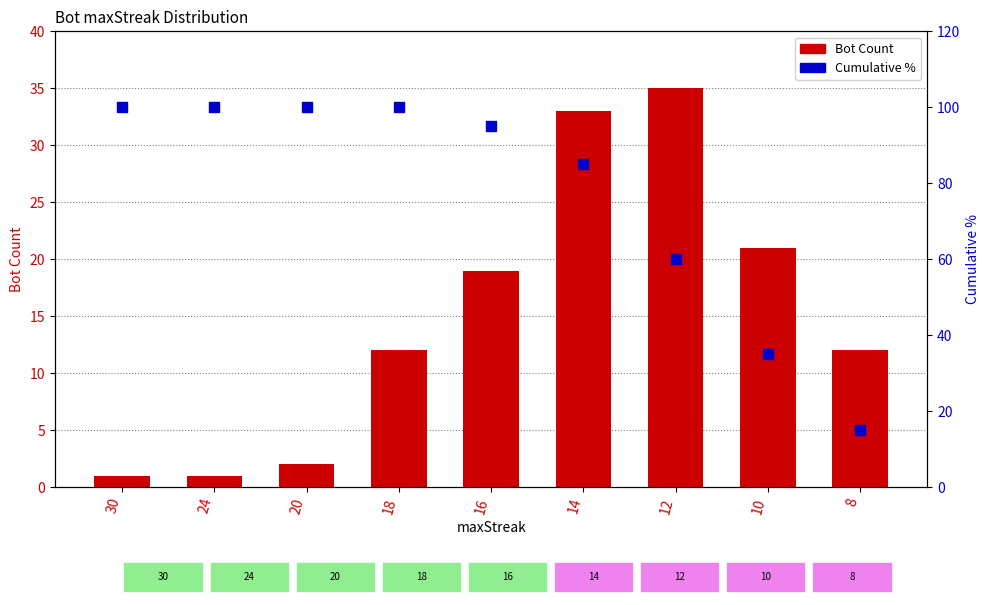

Is the value of Cumulative % at 16 greater than the value of Bot Count at 18?

Yes